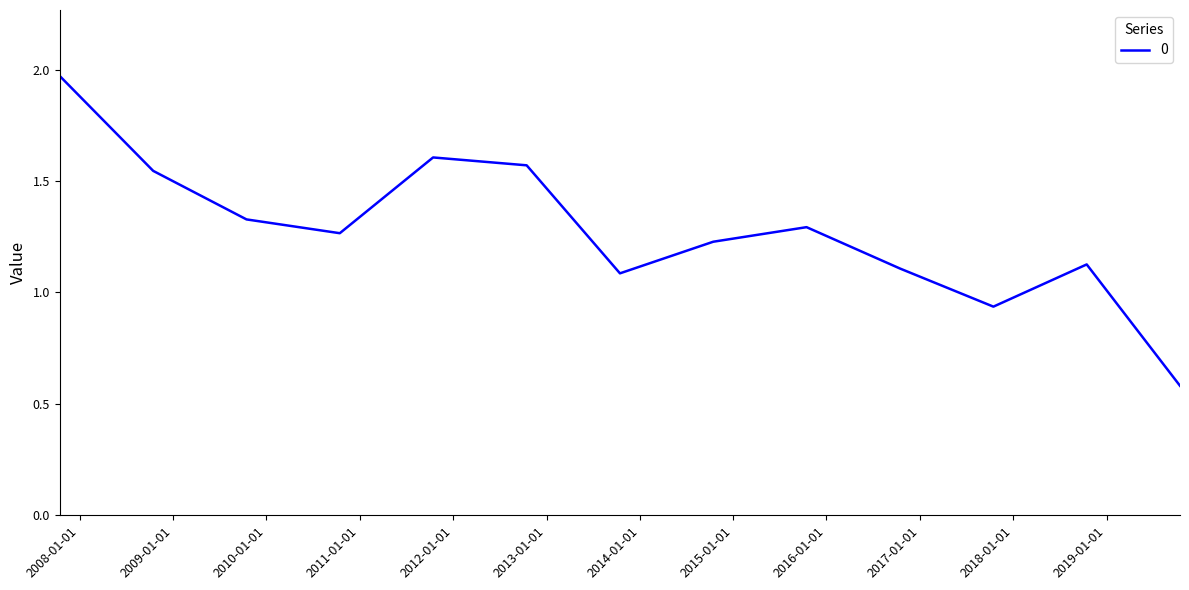

What is the difference between the maximum and minimum values?

1.4